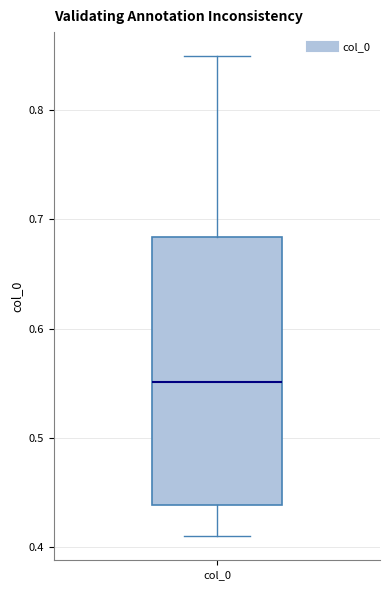

Read this box plot against the y-axis: the position of the median line, the range covered by the box, and the ends of both whiskers. The values are not printed on the chart, so give them approximately, as read against the axis.

median 0.55, box 0.44 to 0.68, whiskers 0.41 to 0.85